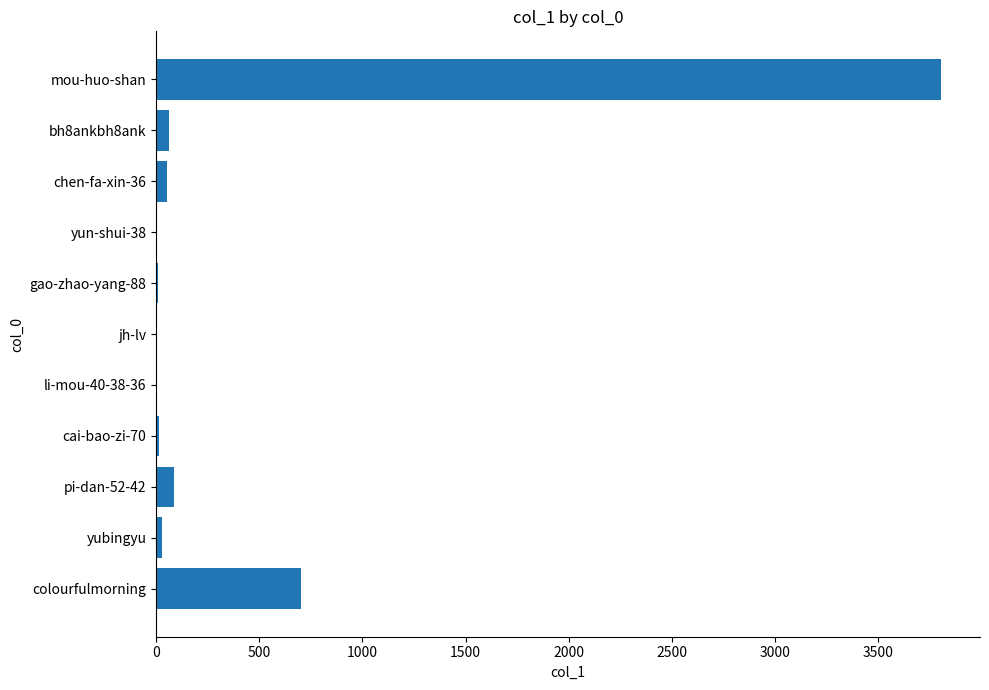

Are the bars horizontal?

Yes